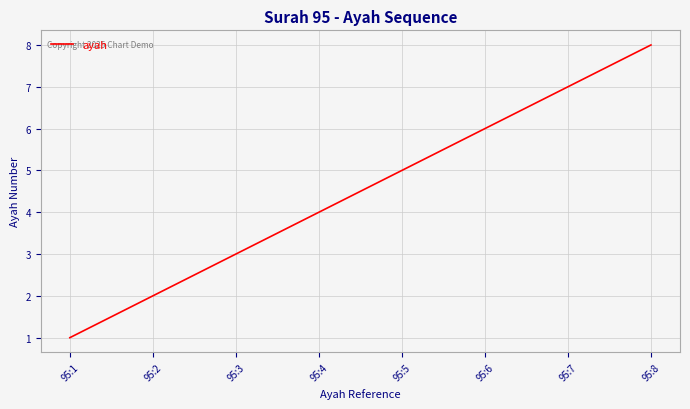

Is it true that the value at 95:1 is 1?

True